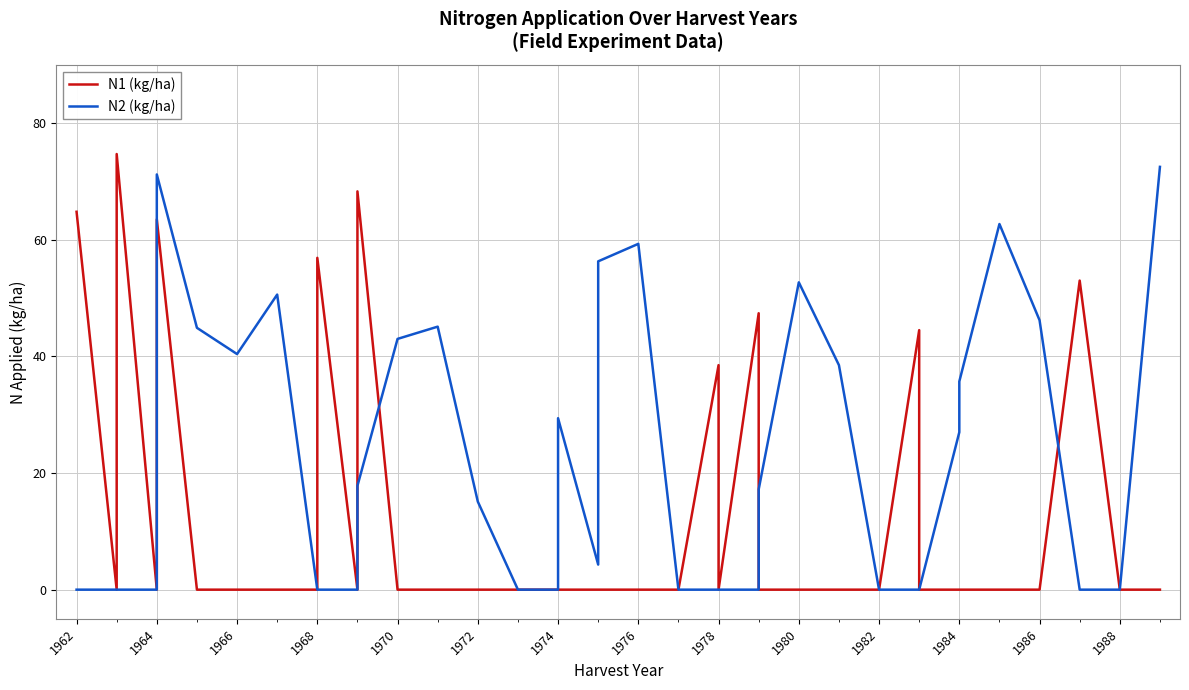

Reading left to right, transcribe all the data shown in this chart.

N1 (kg/ha): 64.8	0.0	74.7	0.0	63.5	0.0	0.0	0.0	0.0	56.9	0.0	68.3	0.0	0.0	0.0	0.0	0.0	0.0	0.0	0.0	0.0	0.0	0.0	38.5	0.0	47.4	0.0	0.0	0.0	0.0	44.5	0.0	0.0	0.0	0.0	0.0	53.0	0.0	0.0
N2 (kg/ha): 0.0	0.0	0.0	0.0	71.2	44.9	40.4	50.6	0.0	0.0	0.0	17.8	43.0	45.1	15.1	0.0	0.0	0.0	29.4	4.3	56.3	59.3	0.0	0.0	0.0	0.0	17.2	52.7	38.5	0.0	0.0	0.0	27.0	35.7	62.7	46.2	0.0	0.0	72.5